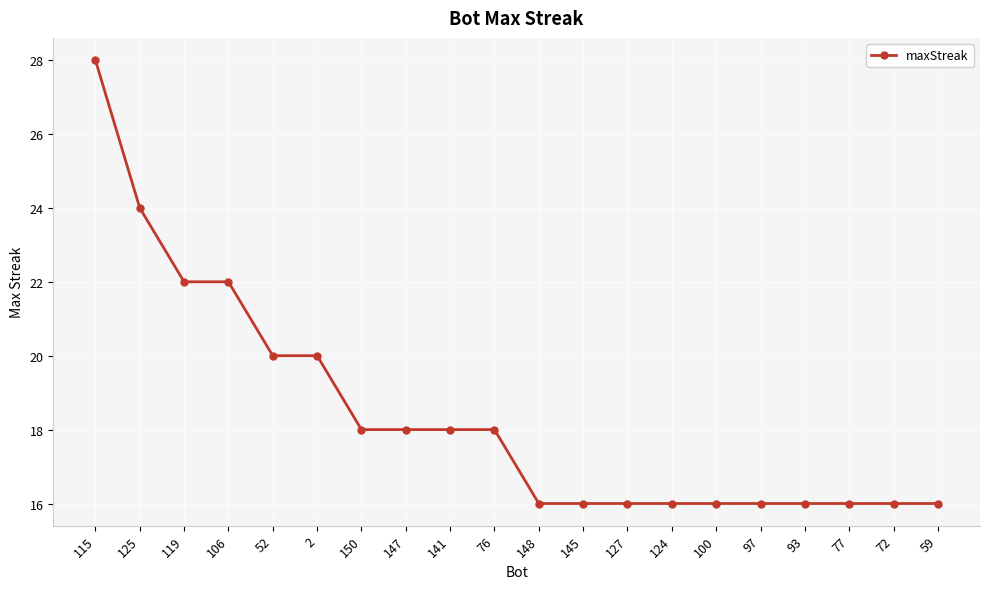

What is the minimum value shown in the chart?

16